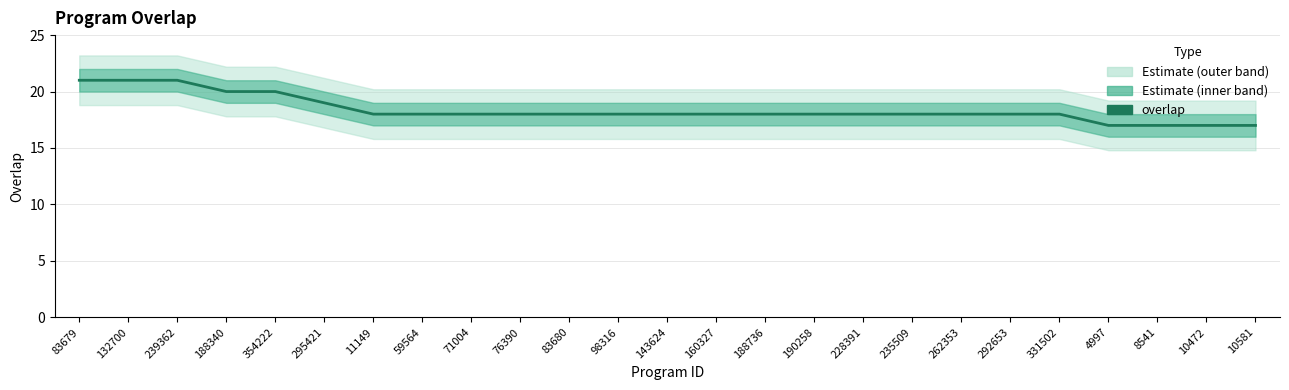

What is the sum of the values at 160327 and 83679?

39